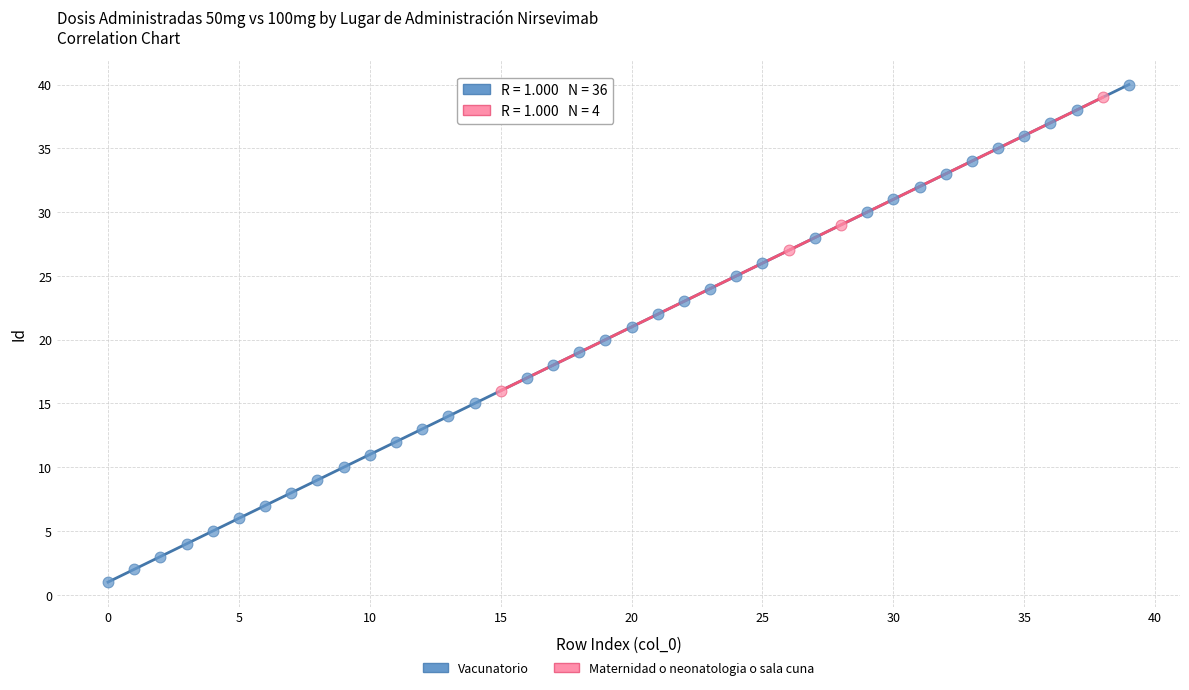

Which series reaches the minimum Y coordinate?

Vacunatorio